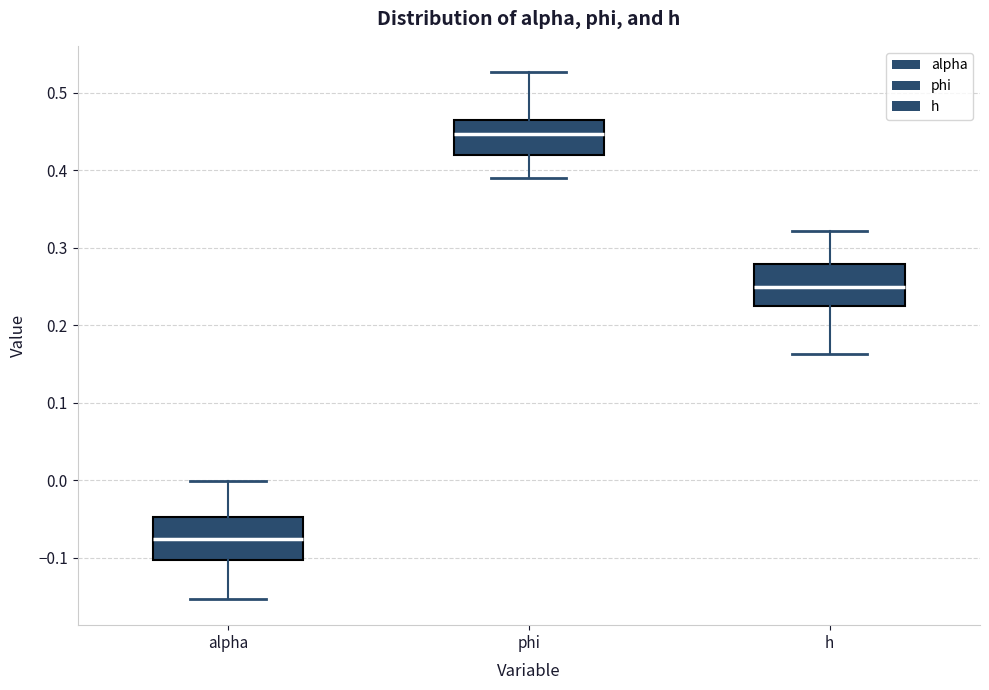

Which box's median line is the lowest?

alpha